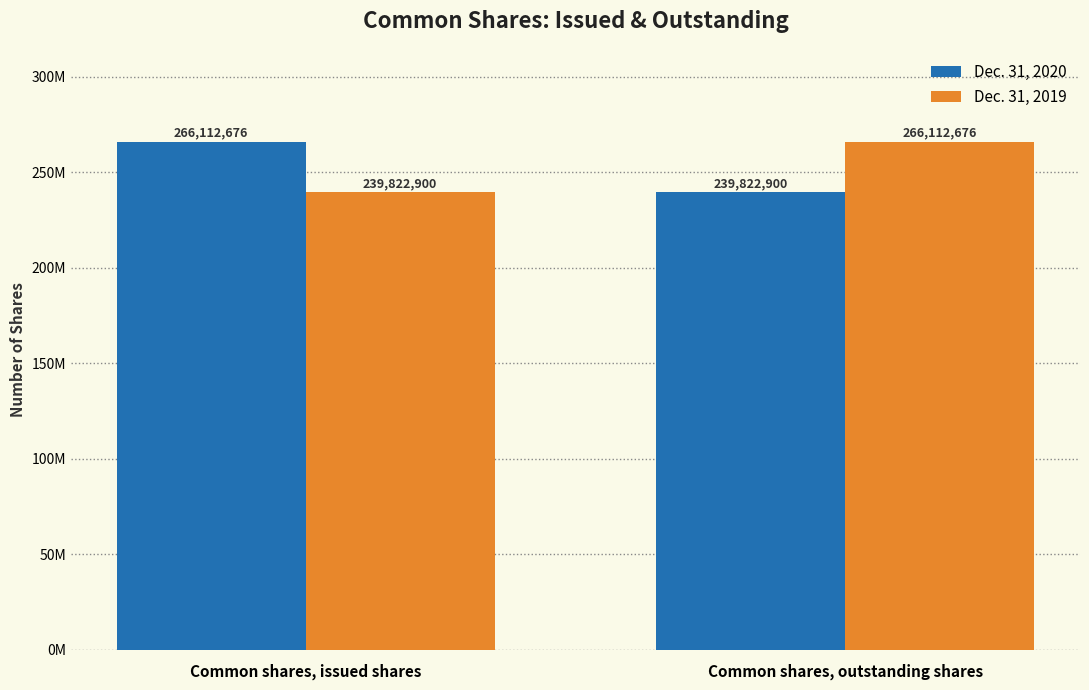

At Common shares, issued shares, list the series in order from smallest to largest.

Dec. 31, 2019, Dec. 31, 2020